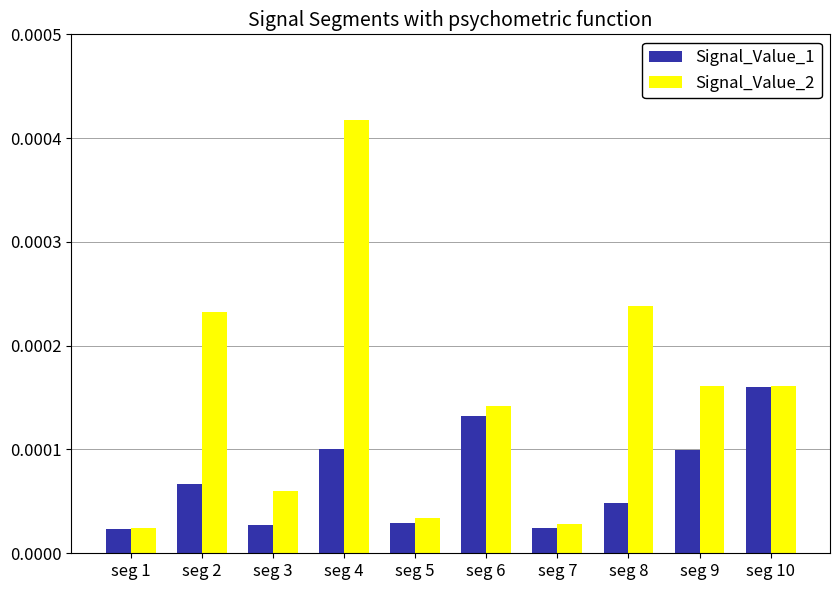

Rank the series by their average value, from highest to lowest.

Signal_Value_2, Signal_Value_1